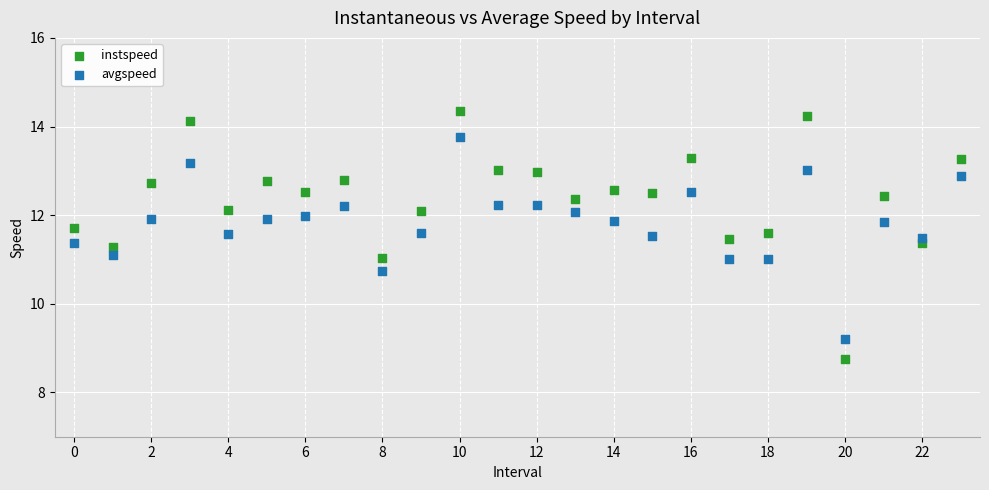

Which series reaches the minimum Y coordinate?

instspeed